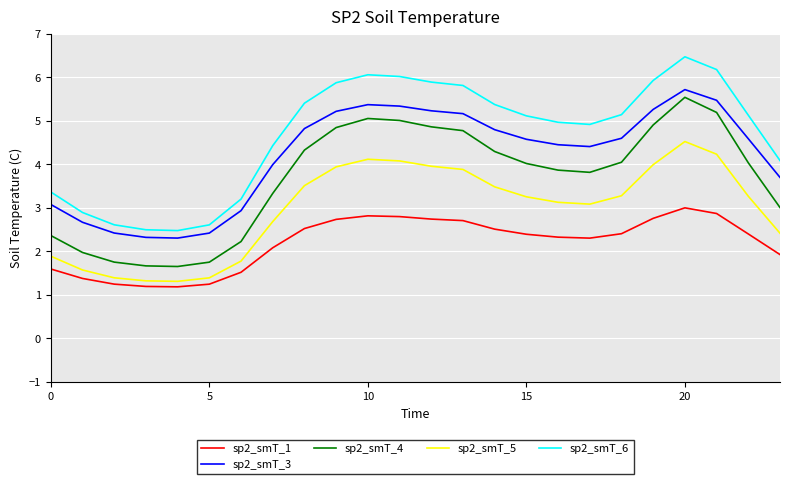

What are all the series names shown in the legend?

sp2_smT_1, sp2_smT_3, sp2_smT_4, sp2_smT_5, sp2_smT_6